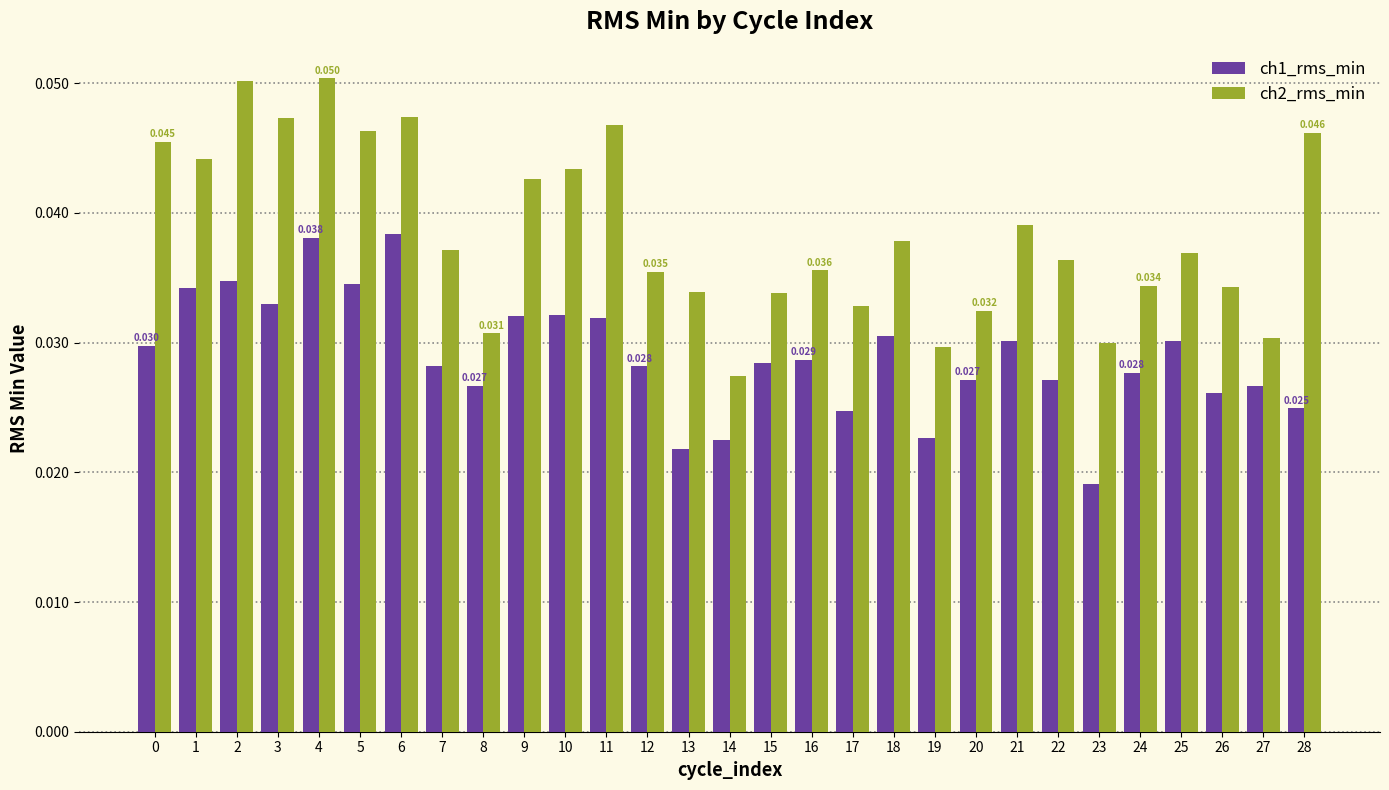

At which category is the sum across all series the highest?

4